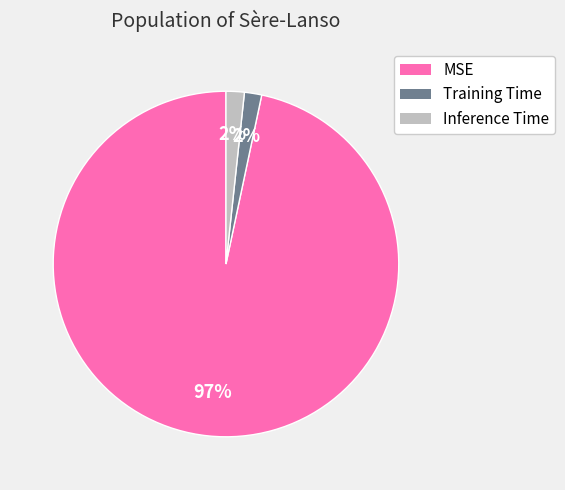

Combined, do MSE and Training Time account for over 50%?

Yes